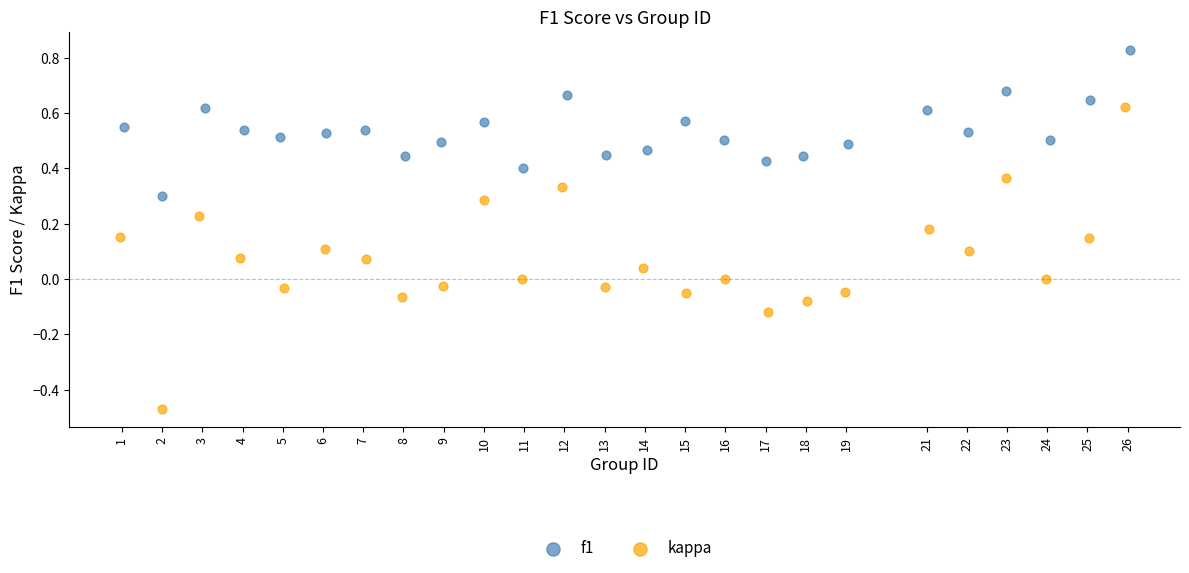

Which series has the largest Y range (max minus min)?

kappa